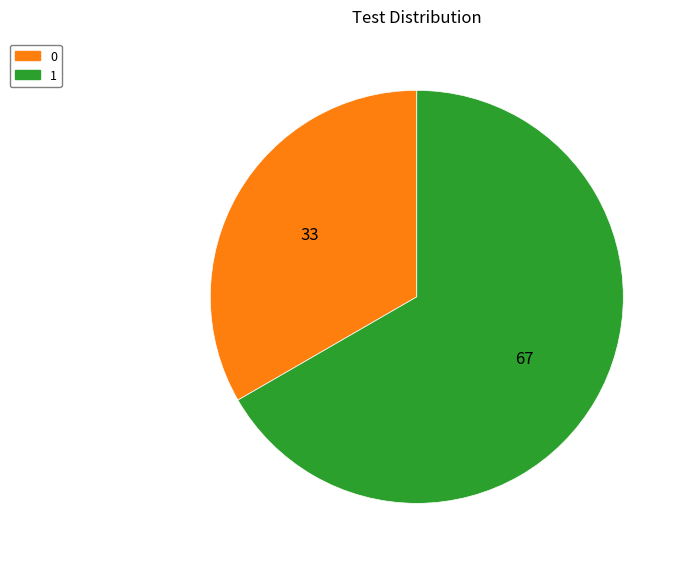

Count the number of slices in the pie.

2